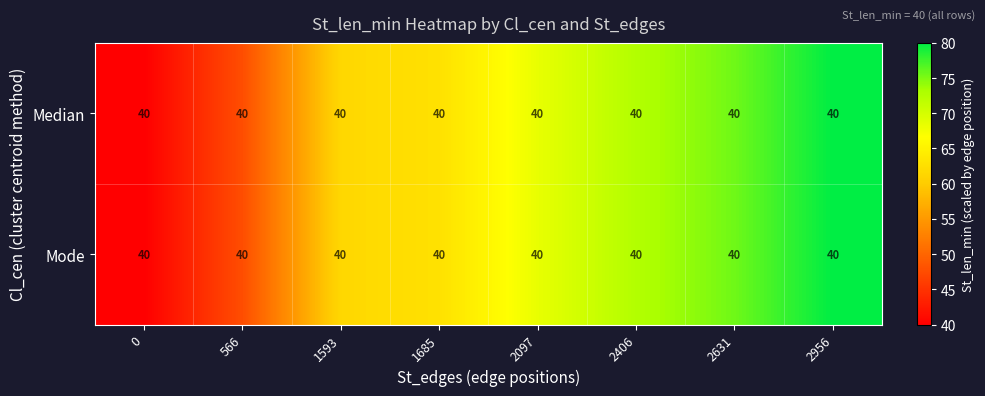

How many distinct data groups are displayed?

2